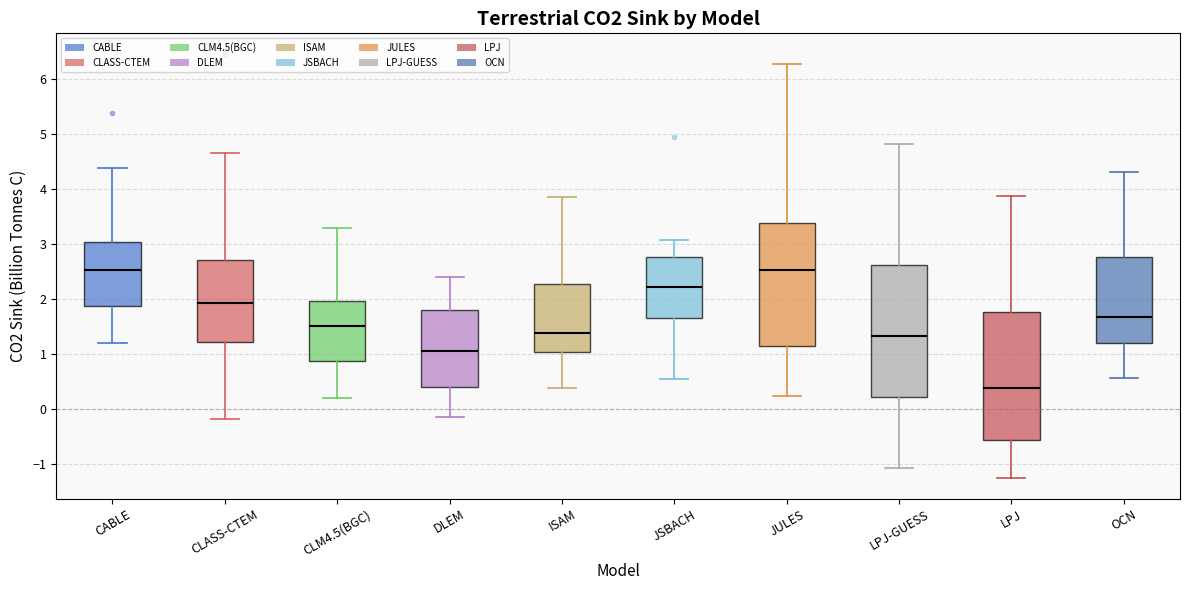

Where does the lower whisker of the box for LPJ end on the y-axis? The values are not printed on the chart, so give them approximately, as read against the axis.

-1.3